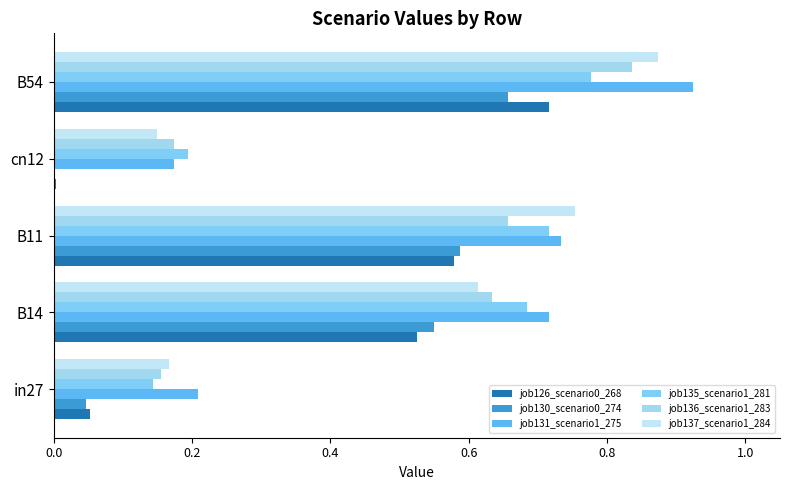

Count the number of categories in the chart.

5